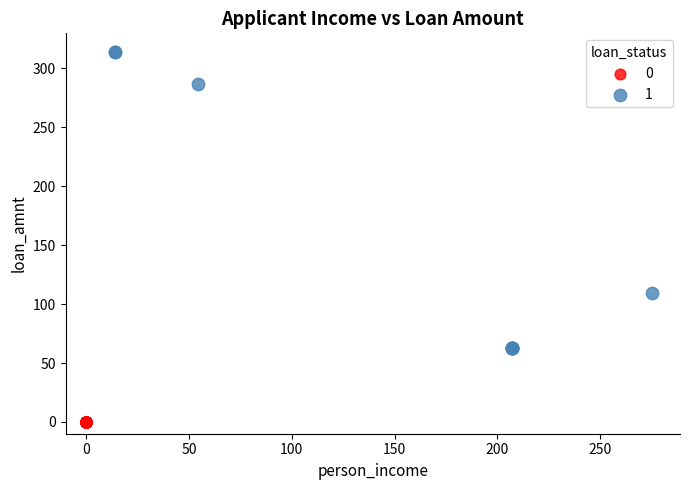

Which series contains the lowest Y value?

0